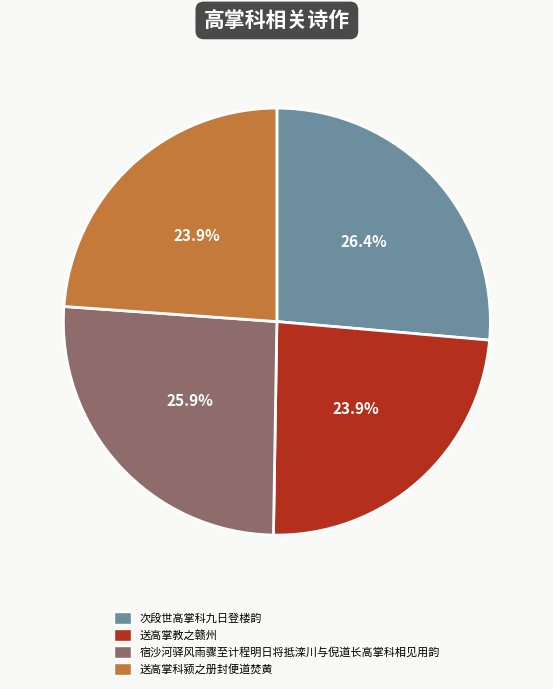

Between 次段世高掌科九日登楼韵 and 送高掌科颍之册封便道焚黄, which is larger?

次段世高掌科九日登楼韵